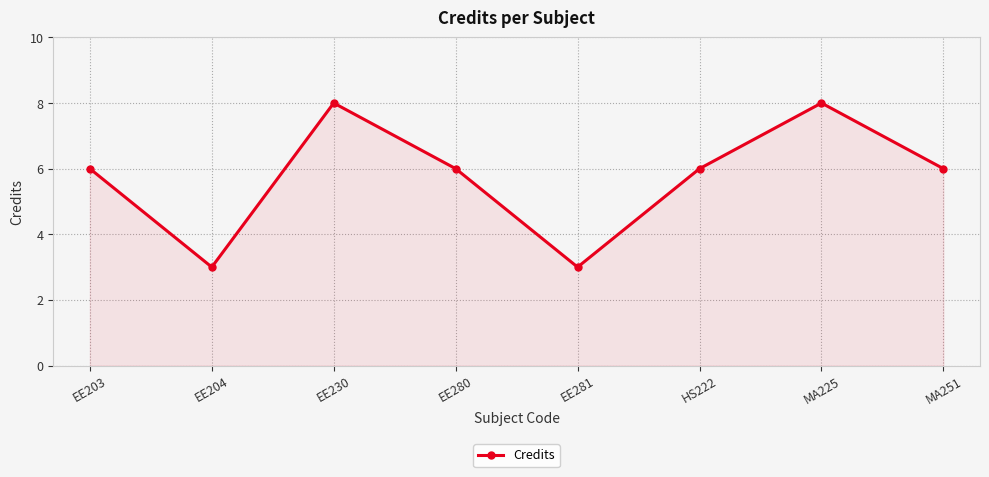

True or false: the data shows 8 at MA225.

True